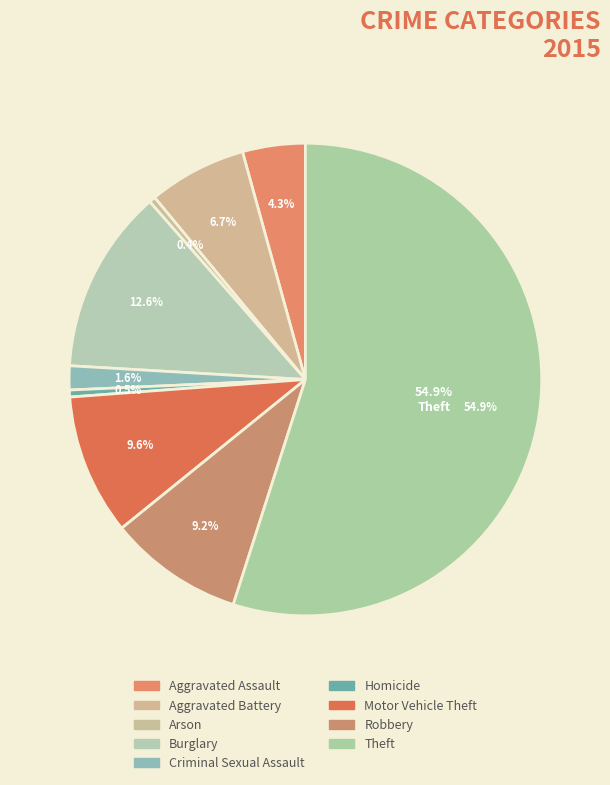

Is it true that Arson is 12% of the pie?

False